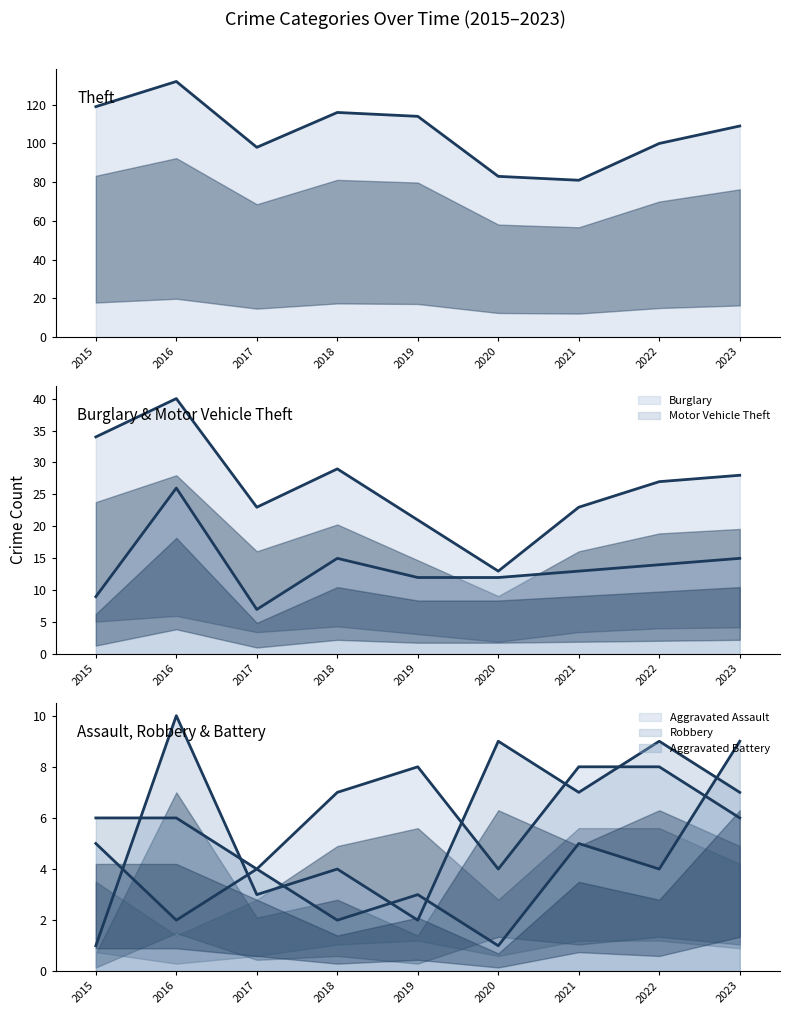

What is the value of the Theft (line) point at the 7th from the left?

81